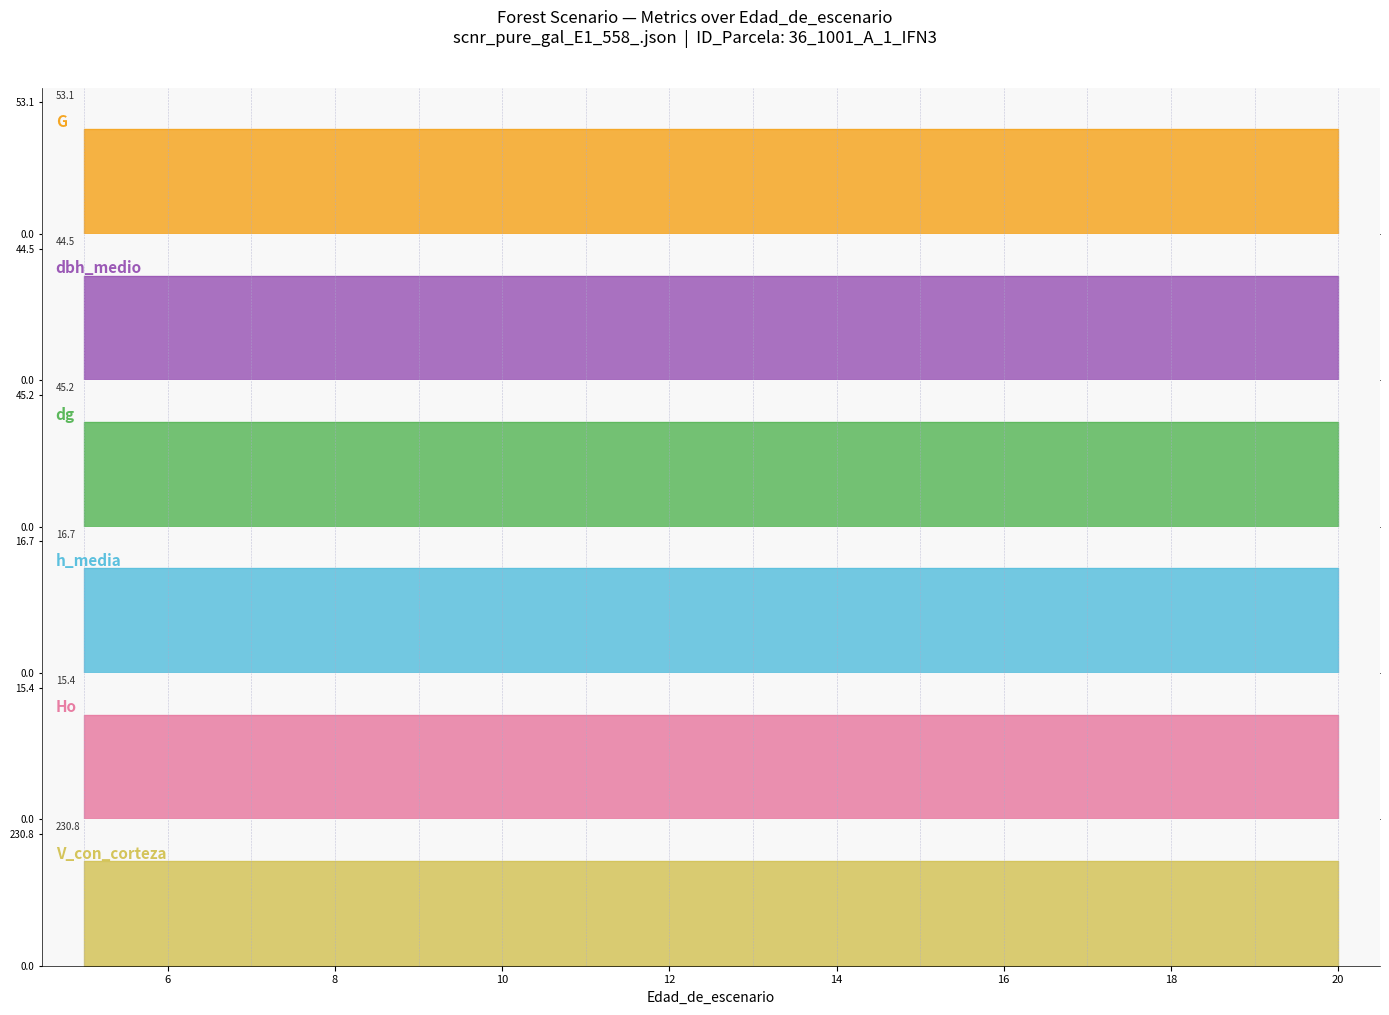

Reading left to right, what are all the values shown in this chart?

G: 42.1	42.1	42.1	42.1	42.1	42.1	42.1	42.1	42.1	42.1	42.1	42.1	42.1	42.1	42.1	42.1
dbh_medio: 35.3	35.3	35.3	35.3	35.3	35.3	35.3	35.3	35.3	35.3	35.3	35.3	35.3	35.3	35.3	35.3
dg: 35.9	35.9	35.9	35.9	35.9	35.9	35.9	35.9	35.9	35.9	35.9	35.9	35.9	35.9	35.9	35.9
h_media: 13.2	13.2	13.2	13.2	13.2	13.2	13.2	13.2	13.2	13.2	13.2	13.2	13.2	13.2	13.2	13.2
Ho: 12.3	12.3	12.3	12.3	12.3	12.3	12.3	12.3	12.3	12.3	12.3	12.3	12.3	12.3	12.3	12.3
V_con_corteza: 183.2	183.2	183.2	183.2	183.2	183.2	183.2	183.2	183.2	183.2	183.2	183.2	183.2	183.2	183.2	183.2